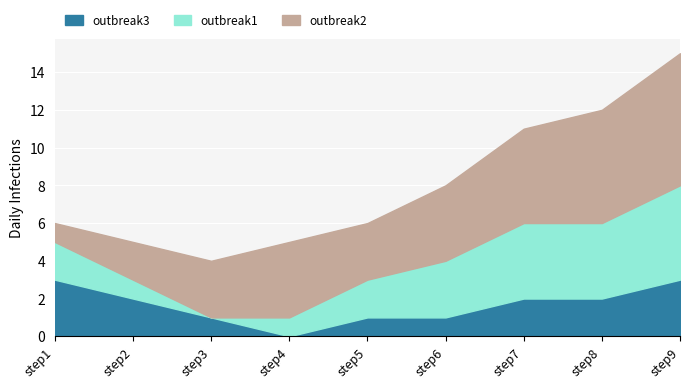

At which category is the sum across all series the highest?

step9